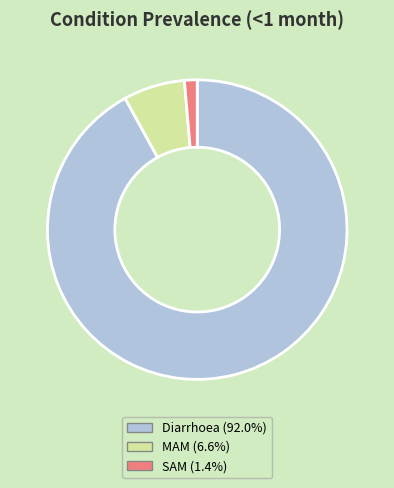

Which slice represents more than half of the pie?

Diarrhoea